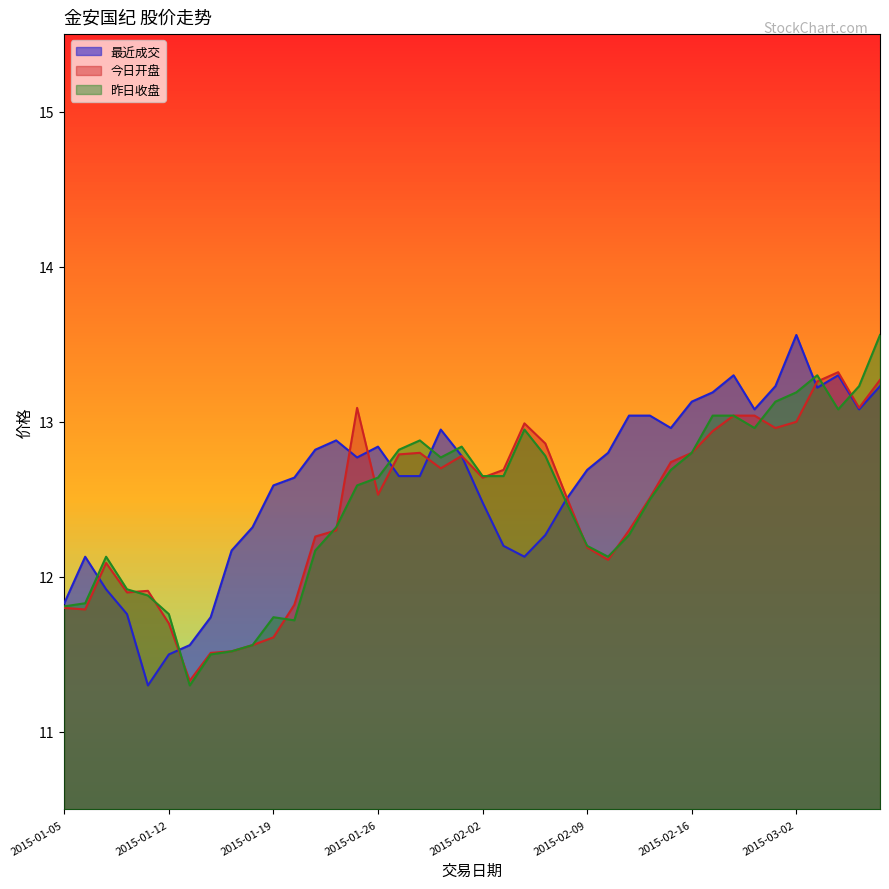

Does the chart display data point markers on the line(s)?

No